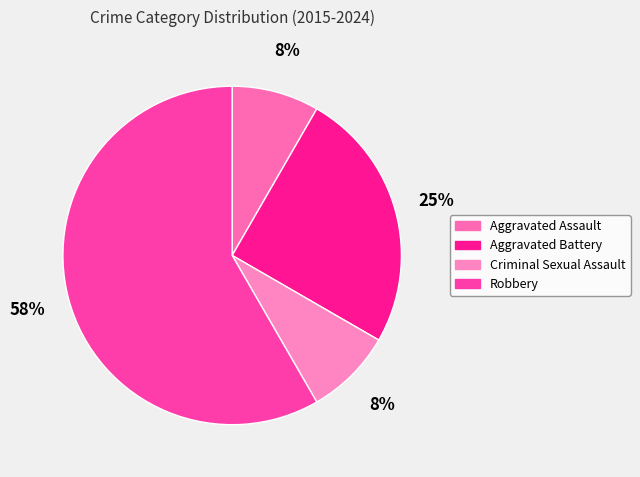

True or false: Criminal Sexual Assault accounts for 8% of the total.

True